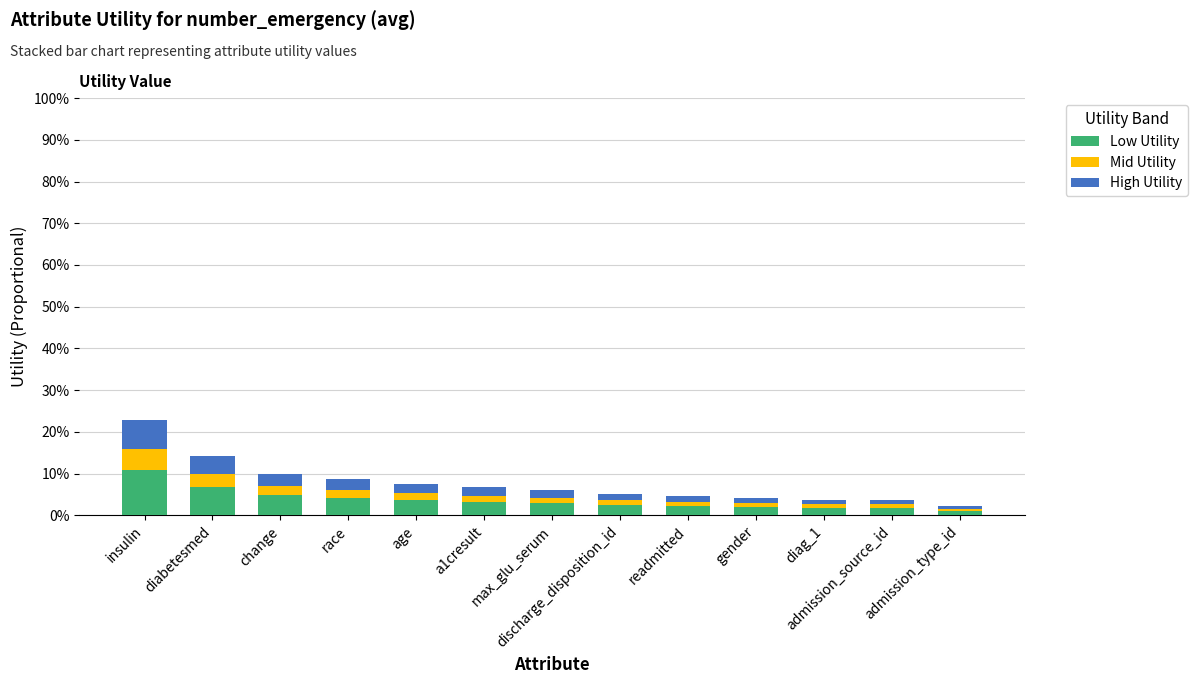

What is the sum of all Low Utility values?

48.0